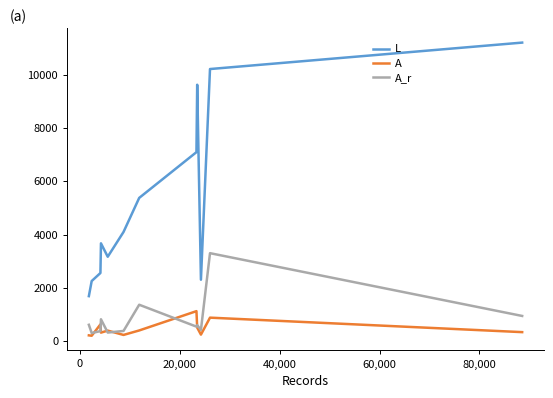

Which series has the widest spread of values?

L